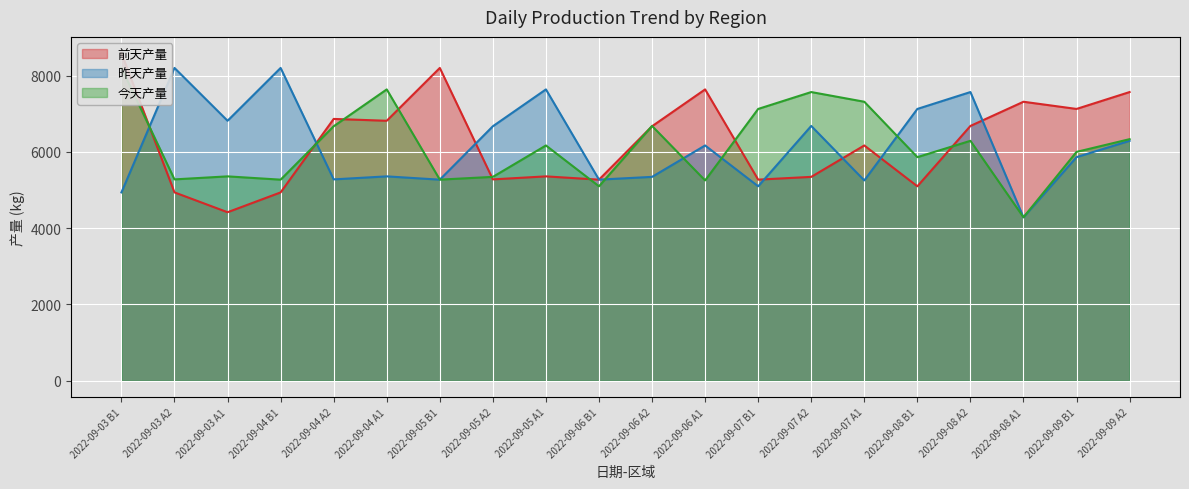

What is the label of the 9th point from the right?

2022-09-06 A1